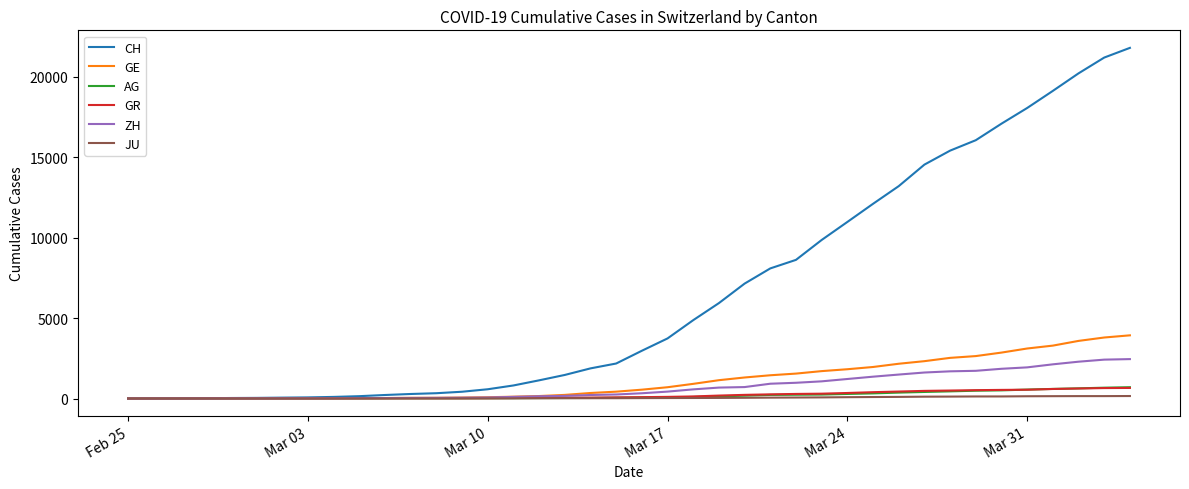

Which series has the widest spread of values?

CH